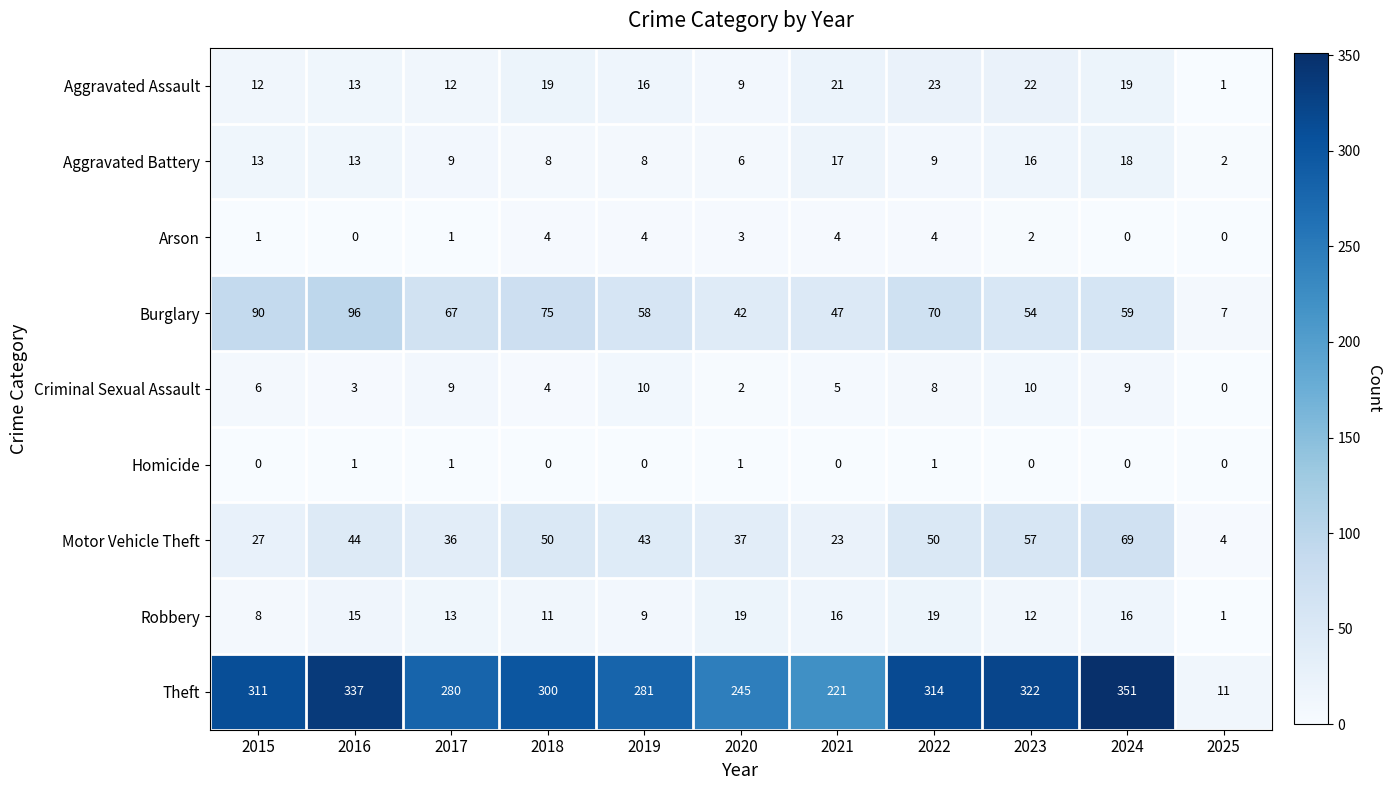

What is the difference between the highest and lowest values at 2015?

311